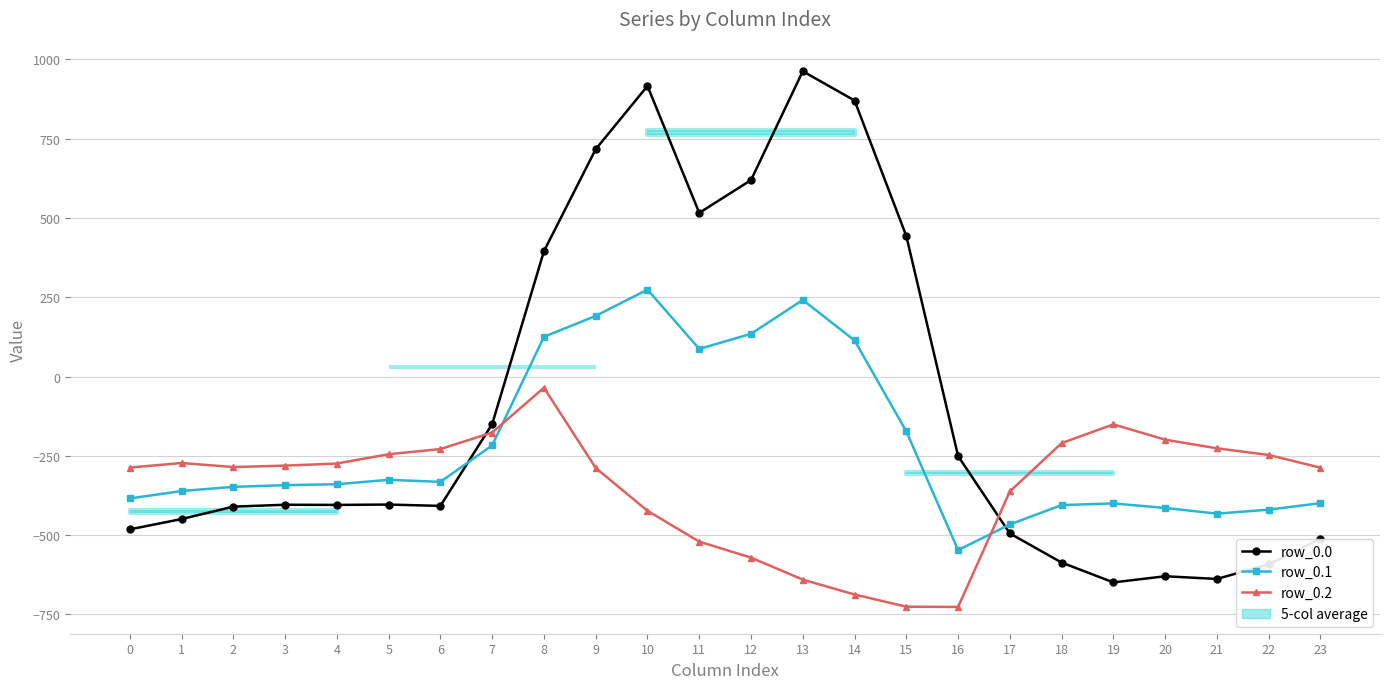

Which has a higher value, 0 or 16?

16